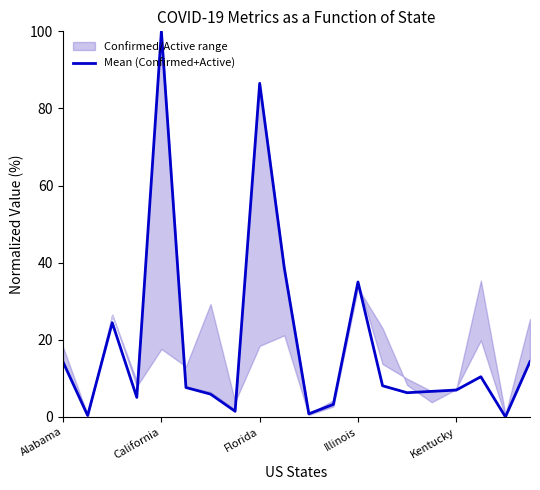

How many data points does each series have?

20